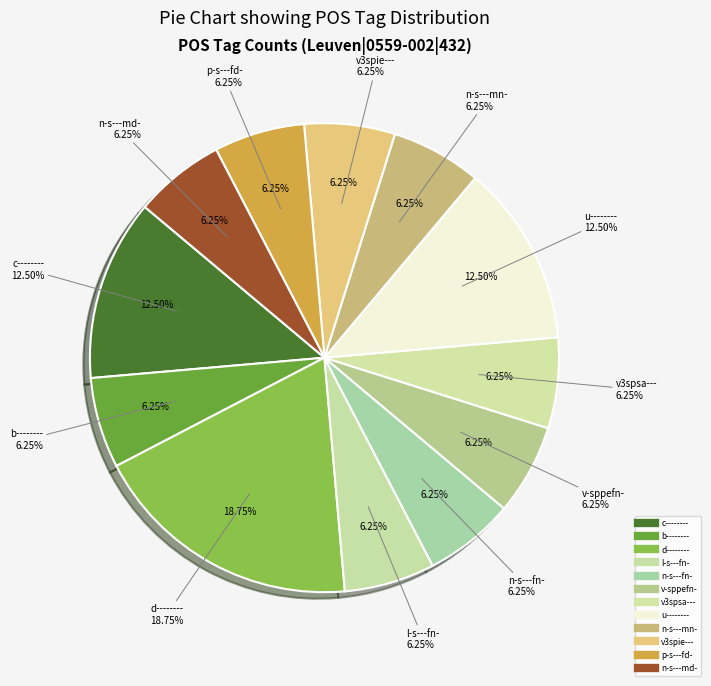

To the nearest percent, what is the difference between the largest and smallest slice percentages?

12%